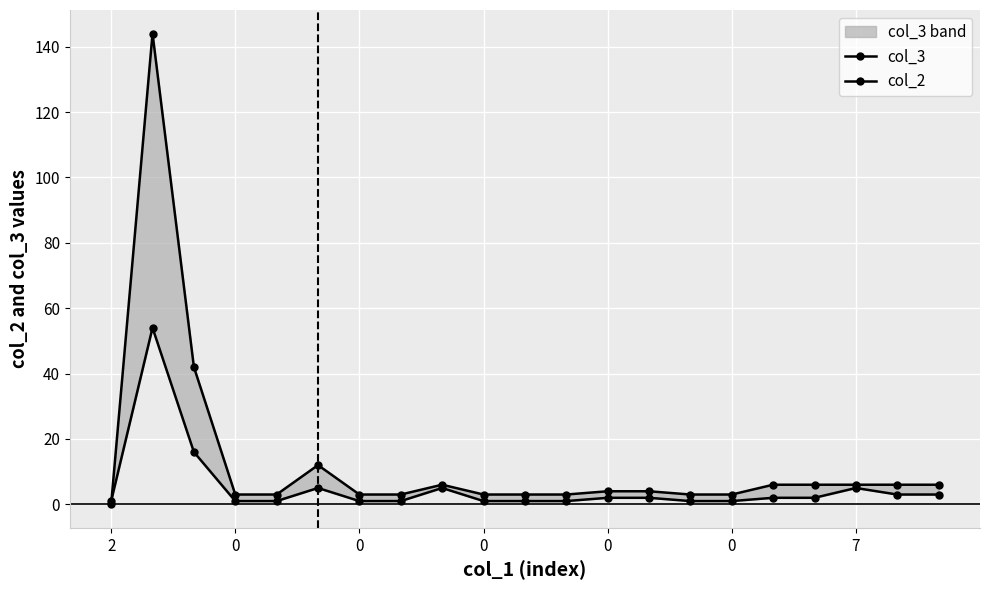

What is the label of the 9th point from the left?

8